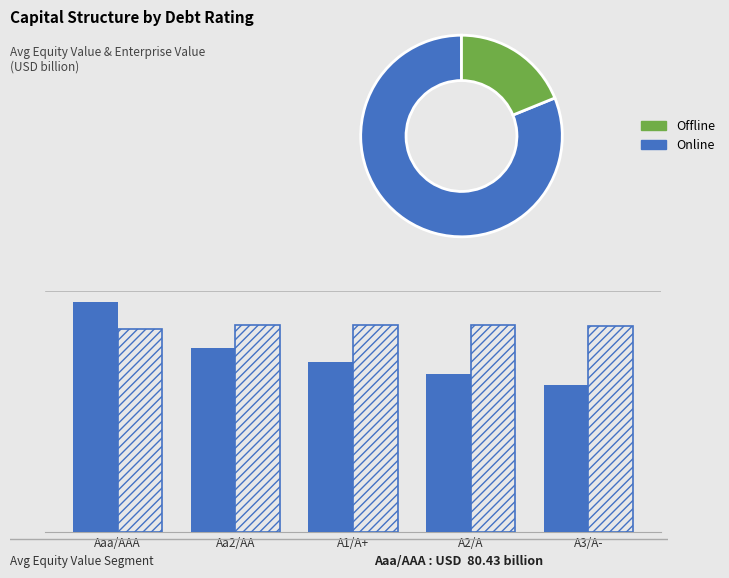

What is the difference between the maximum and minimum values in the Avg Equity Value series?

28.8